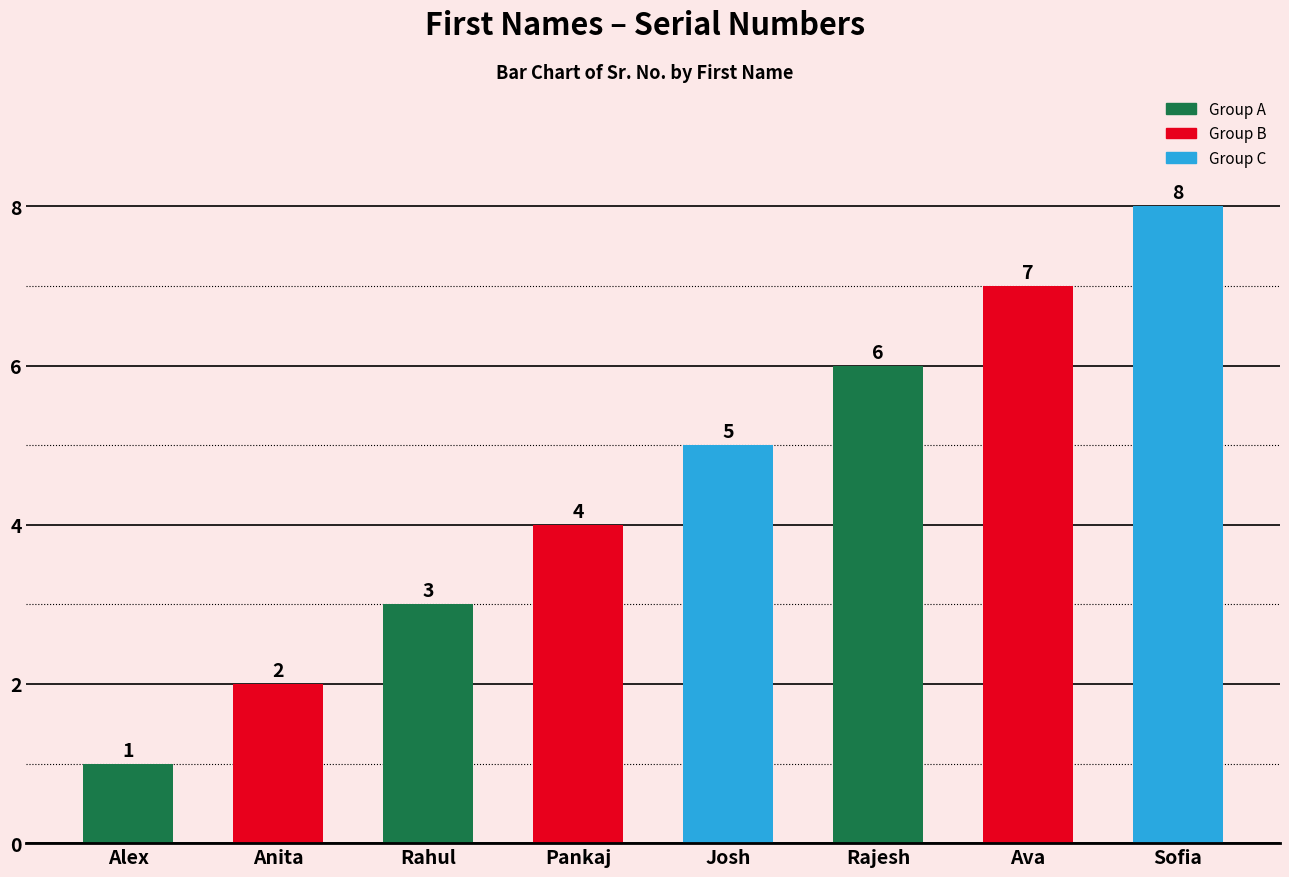

What is the sum of all values?

36